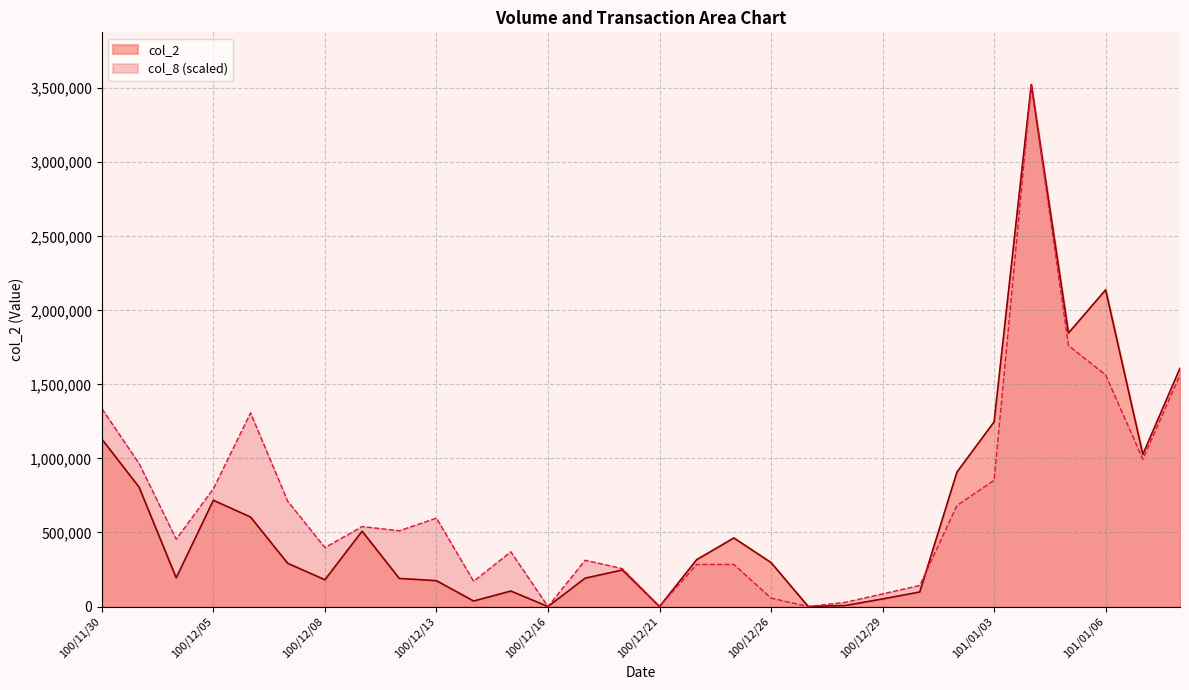

What is the value of the col_8 point at the 23rd from the left?

142141.5